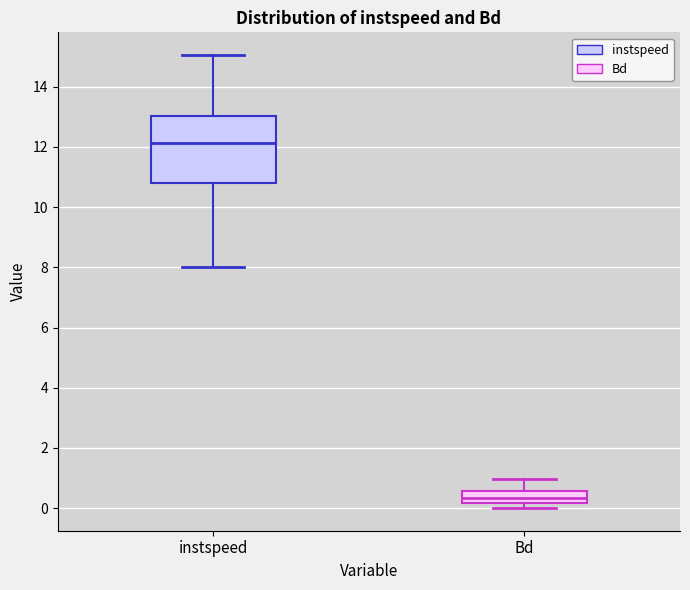

Which box has the lowest median line?

Bd